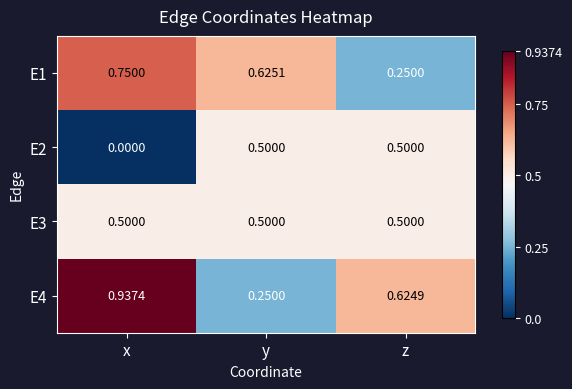

At which category does the chart reach its peak across all series?

x